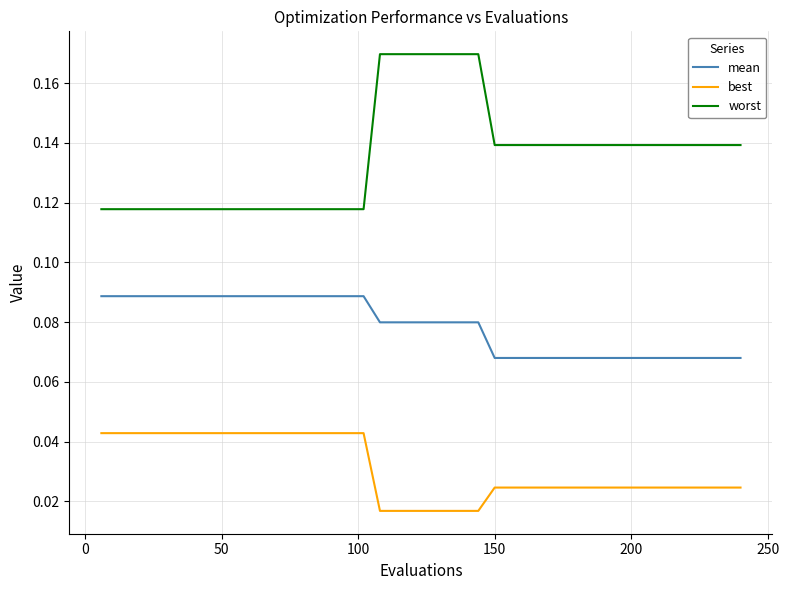

Rank the series by their maximum value, from lowest to highest.

best, mean, worst